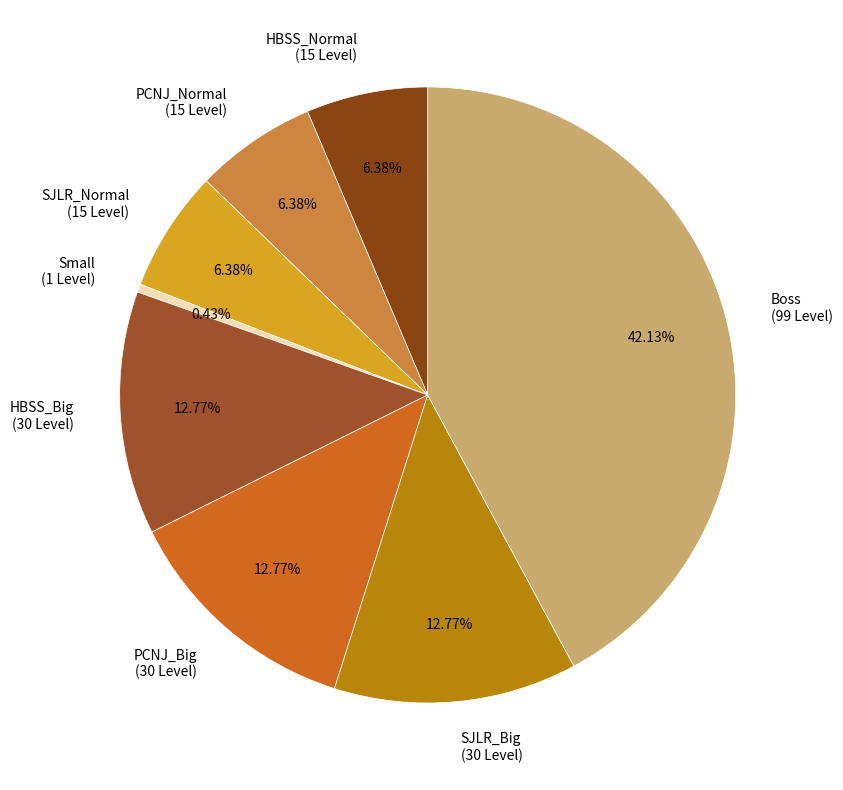

How many slices are in this pie chart?

8